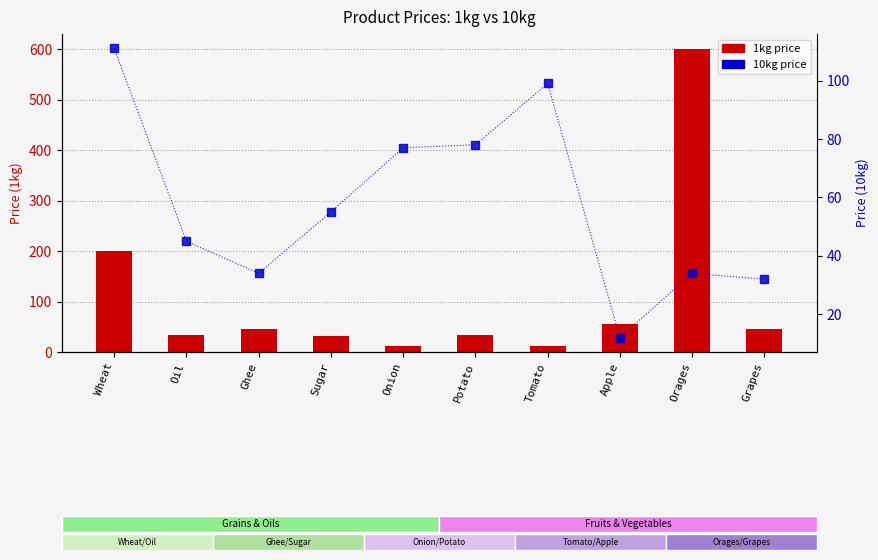

At which label is 1kg price closest to 306?

Wheat